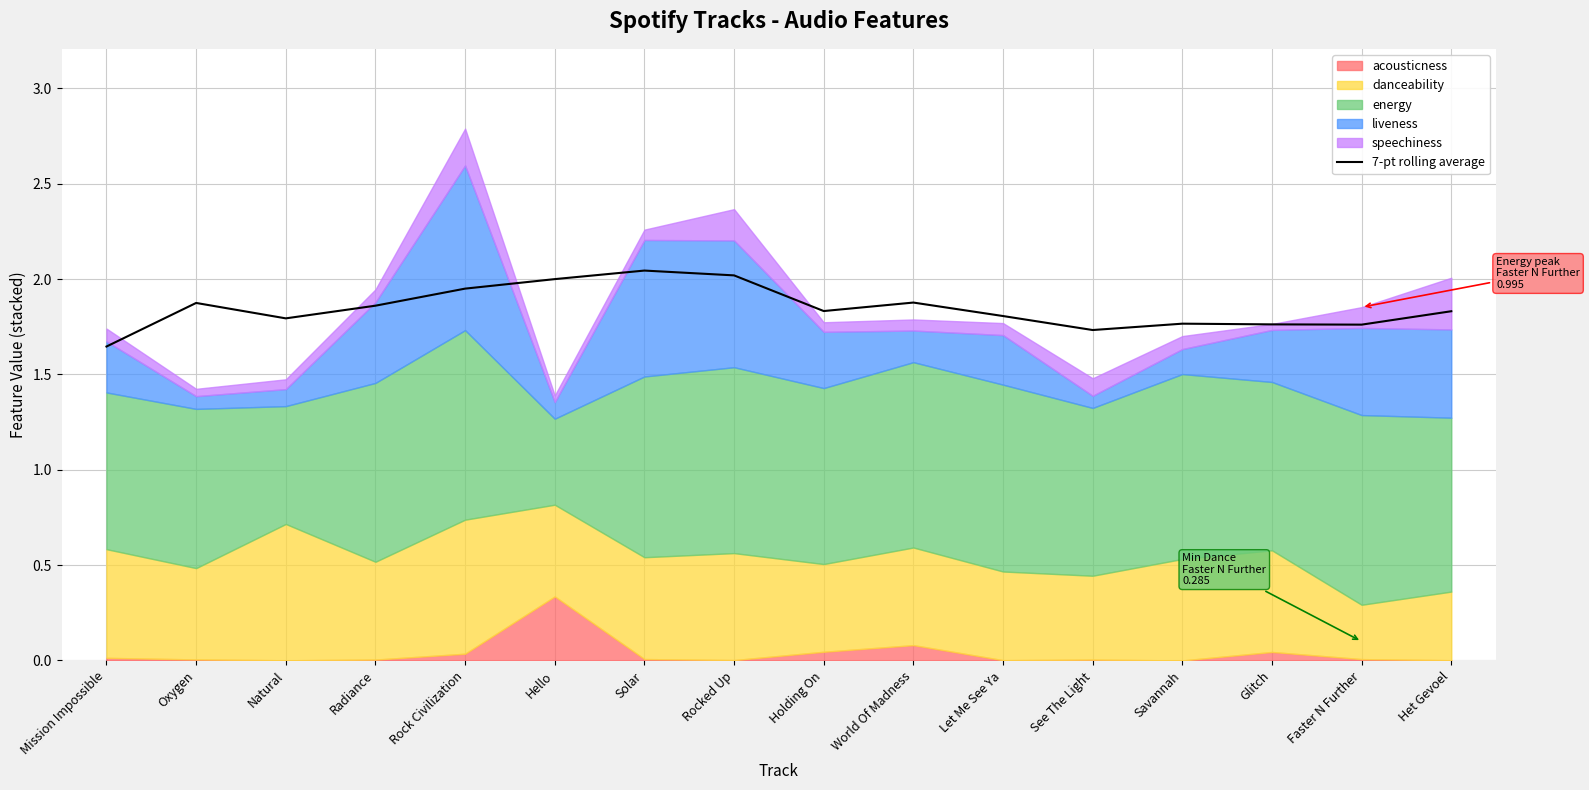

What is the difference between the second highest and second lowest values?

0.3